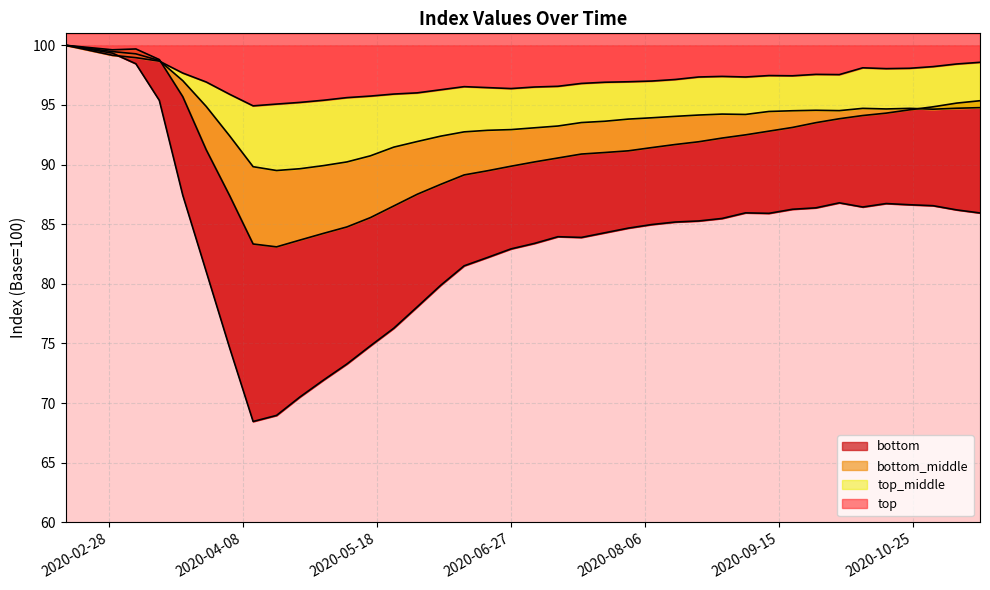

True or false: top has a value of 163.8 at 2020-08-29.

False